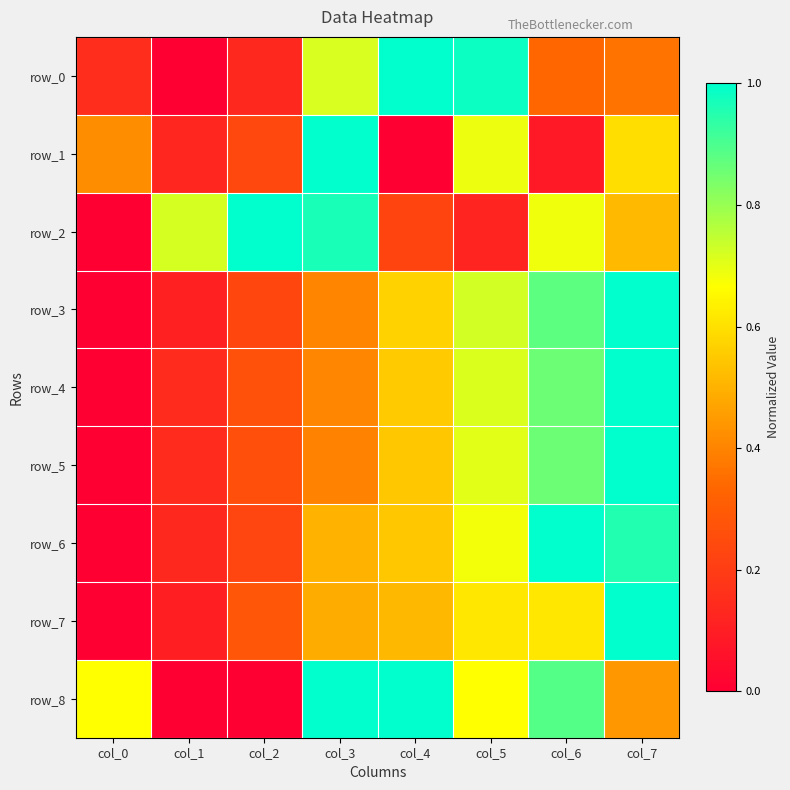

List the labels in order of row_1 value, largest first.

col_3, col_5, col_7, col_0, col_2, col_1, col_6, col_4